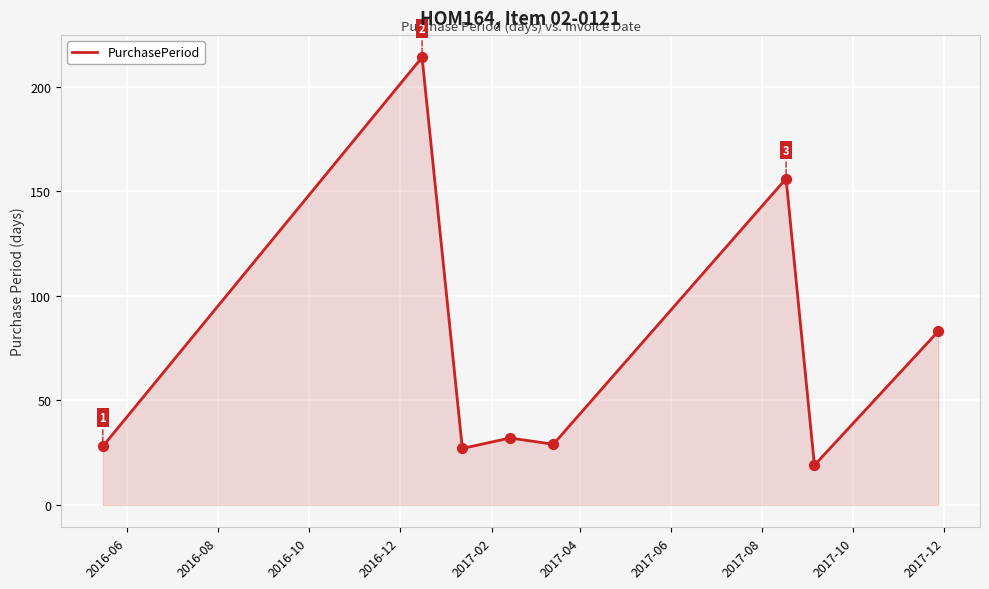

What is the greatest value displayed?

214